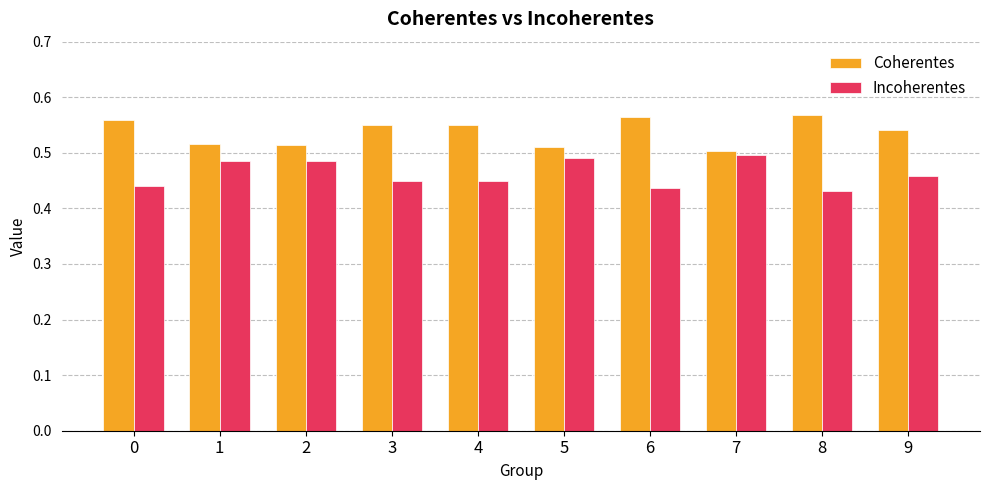

How many bars are there in total?

20